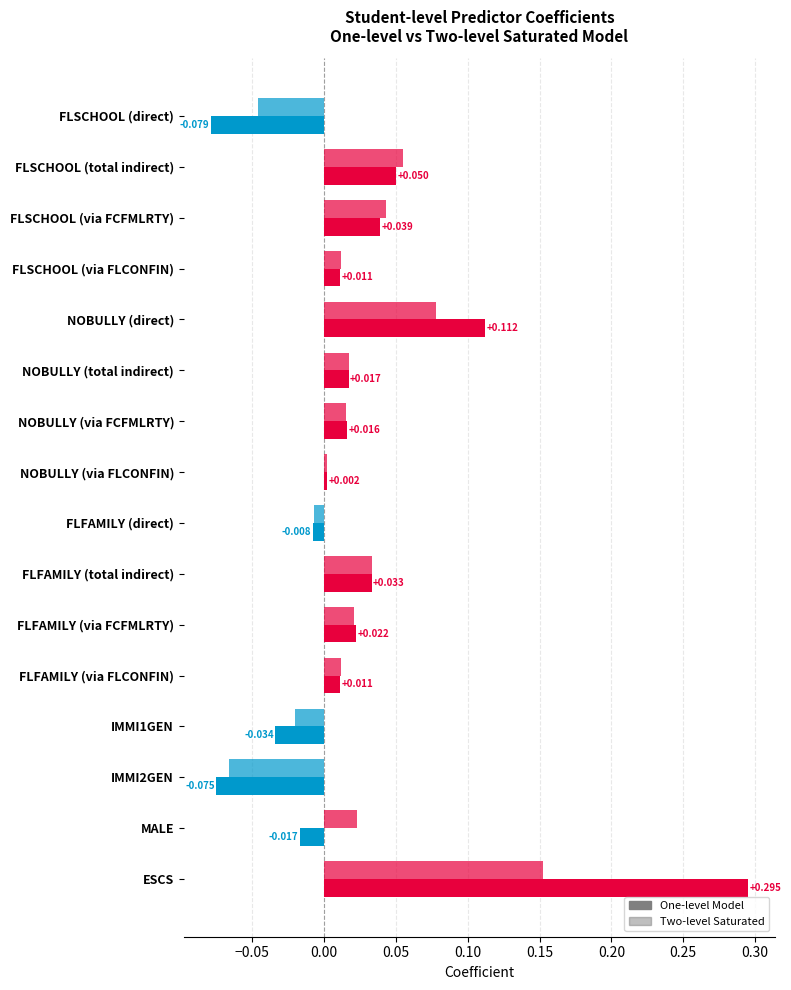

What is the minimum value shown in the chart?

-0.1